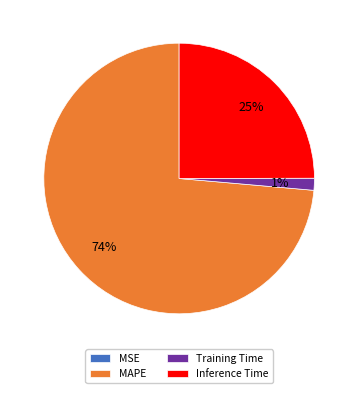

Is there a majority slice in this chart?

Yes